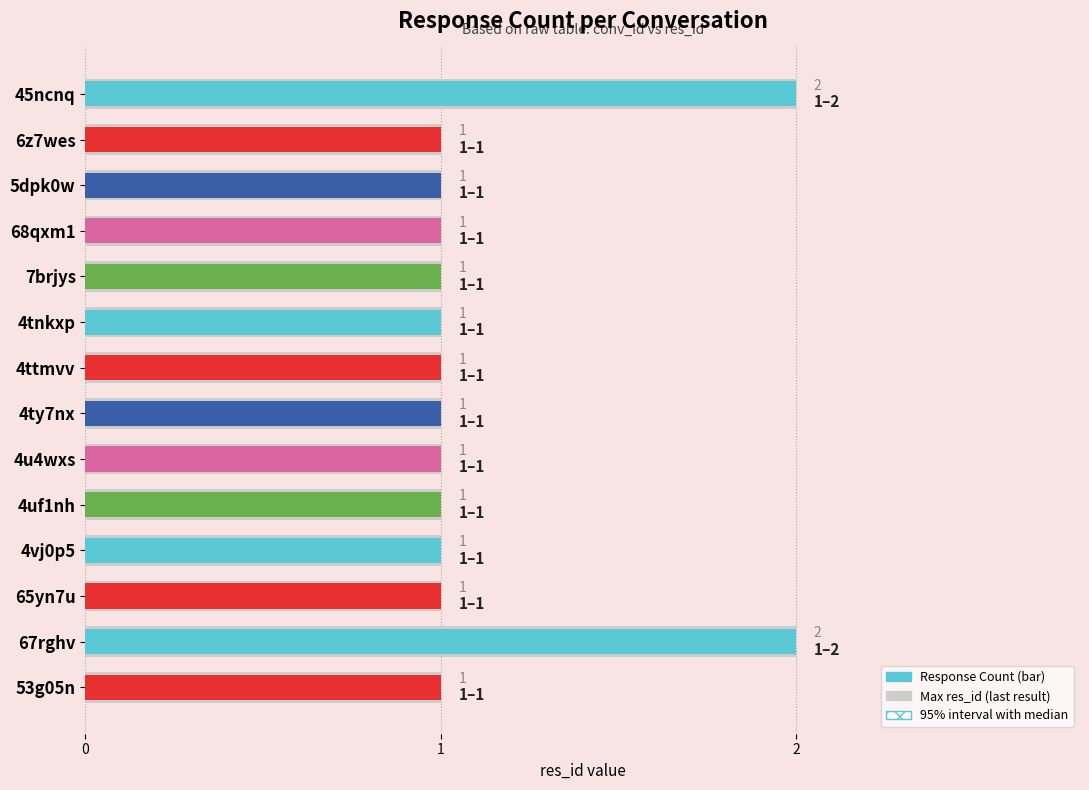

Reading right to left, extract all data points from this chart.

Response Count: 1	2	1	1	1	1	1	1	1	1	1	1	1	2
Max res_id: 1	2	1	1	1	1	1	1	1	1	1	1	1	2